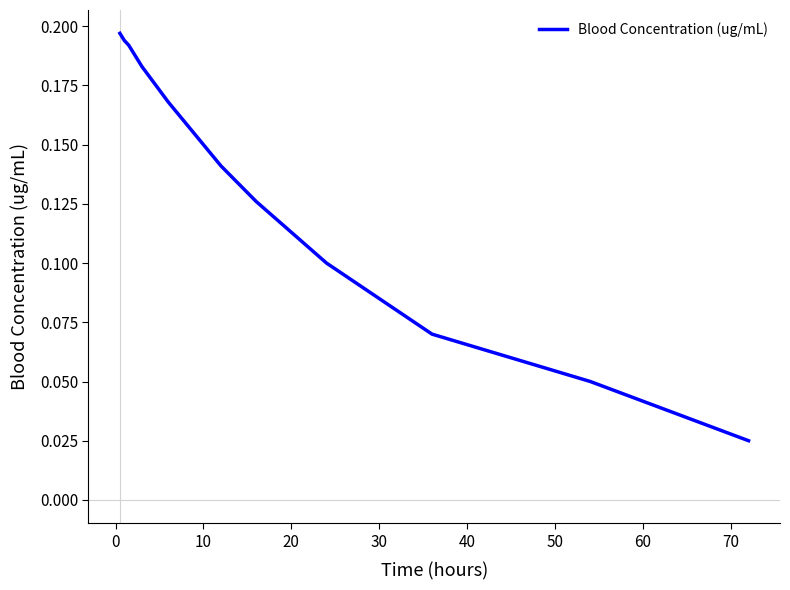

Does the chart display data point markers on the line(s)?

No